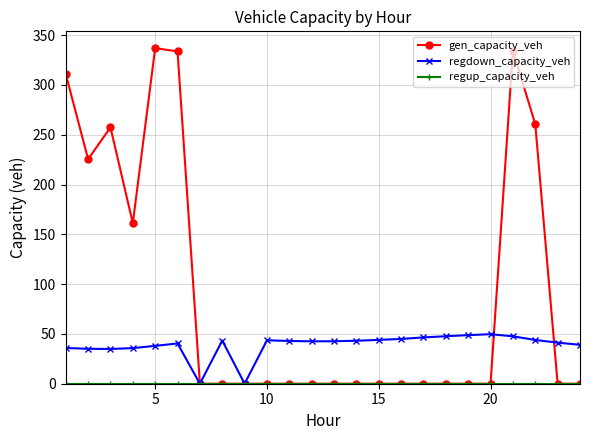

At how many categories does at least one series exceed 217?

7